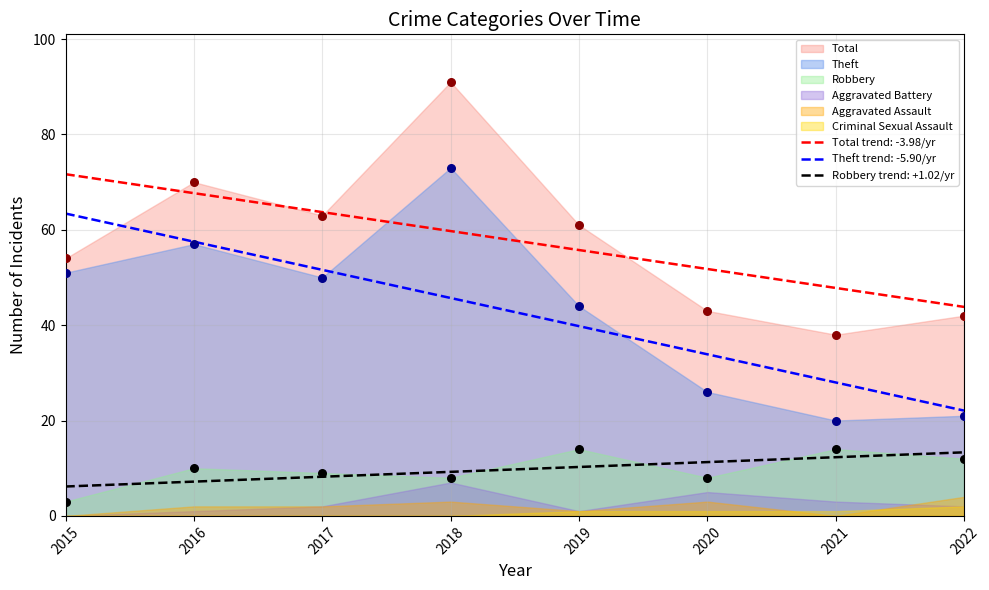

Which series reaches the maximum Y coordinate?

Total